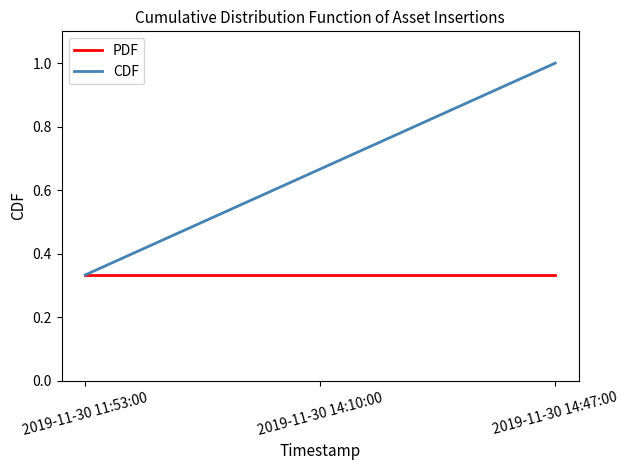

Which series has the largest range (max minus min)?

CDF